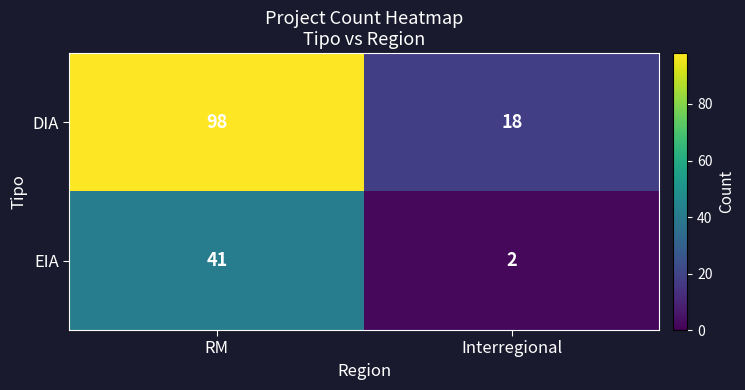

How many data points does each series have?

2